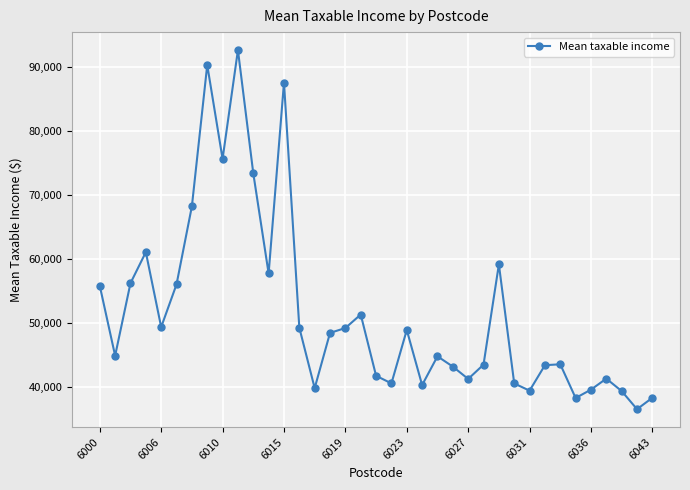

How many points are higher than both their immediate neighbors (excluding endpoints)?

10